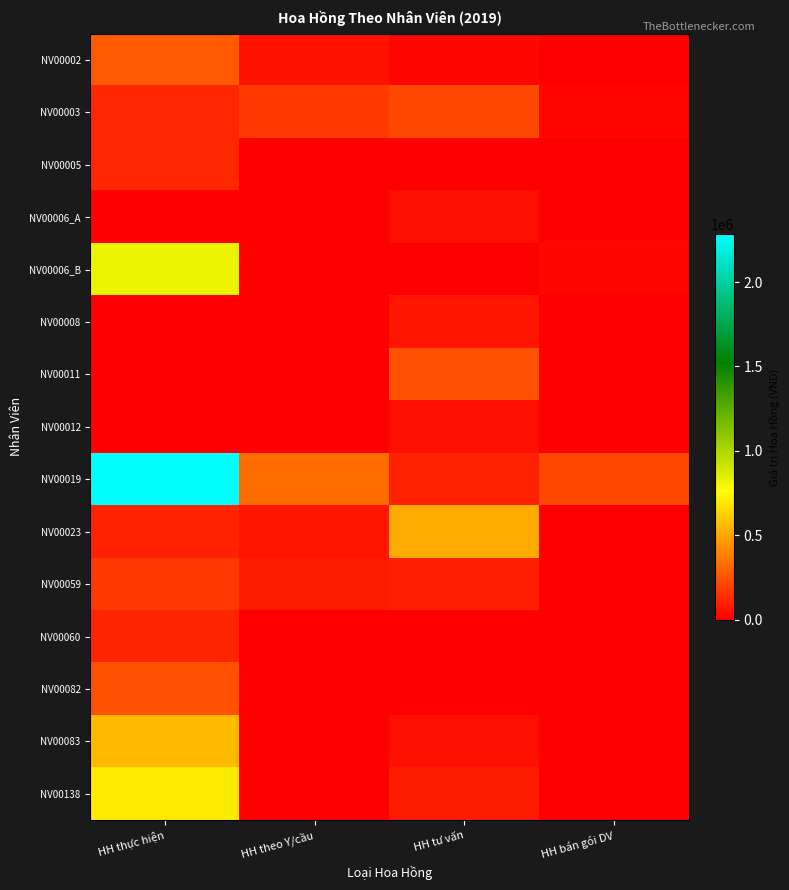

Which has a higher value, HH bán gói DV or HH theo Y/cầu?

HH theo Y/cầu